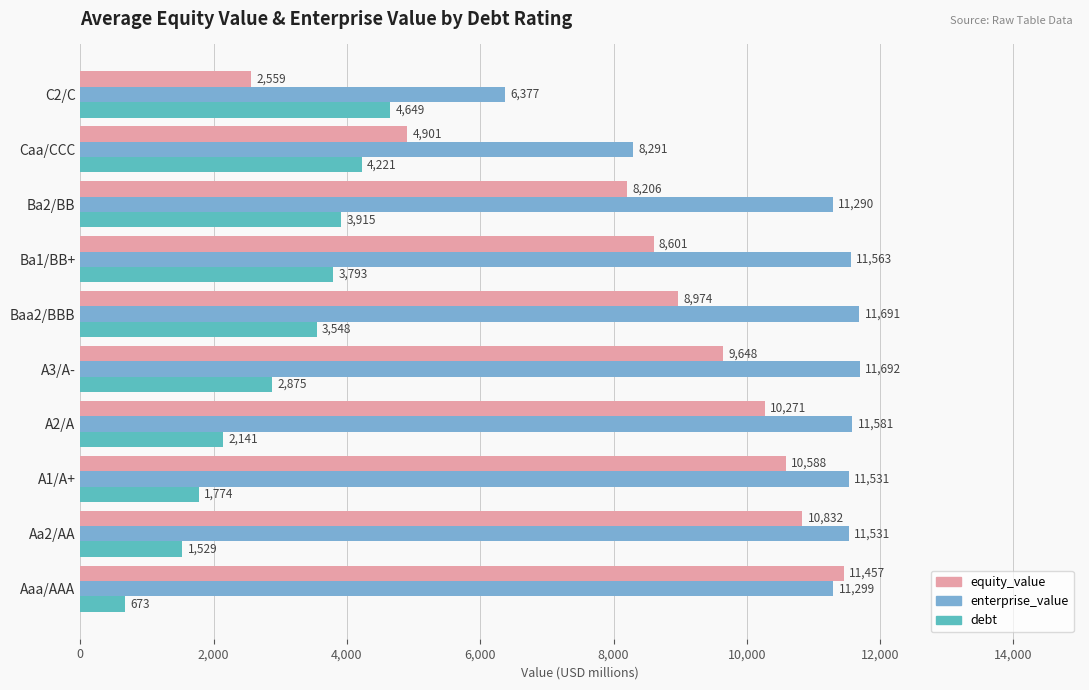

Which series has the largest range (max minus min)?

equity_value